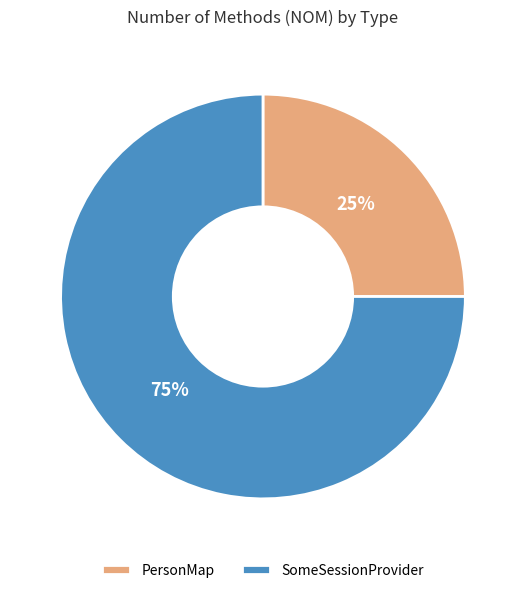

How many slices are in this pie chart?

2